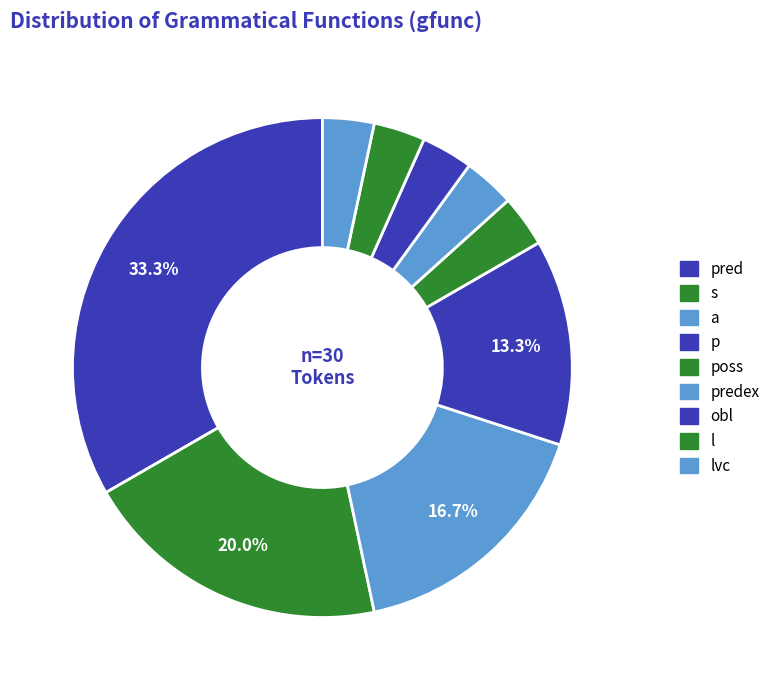

How many slices are in this pie chart?

9